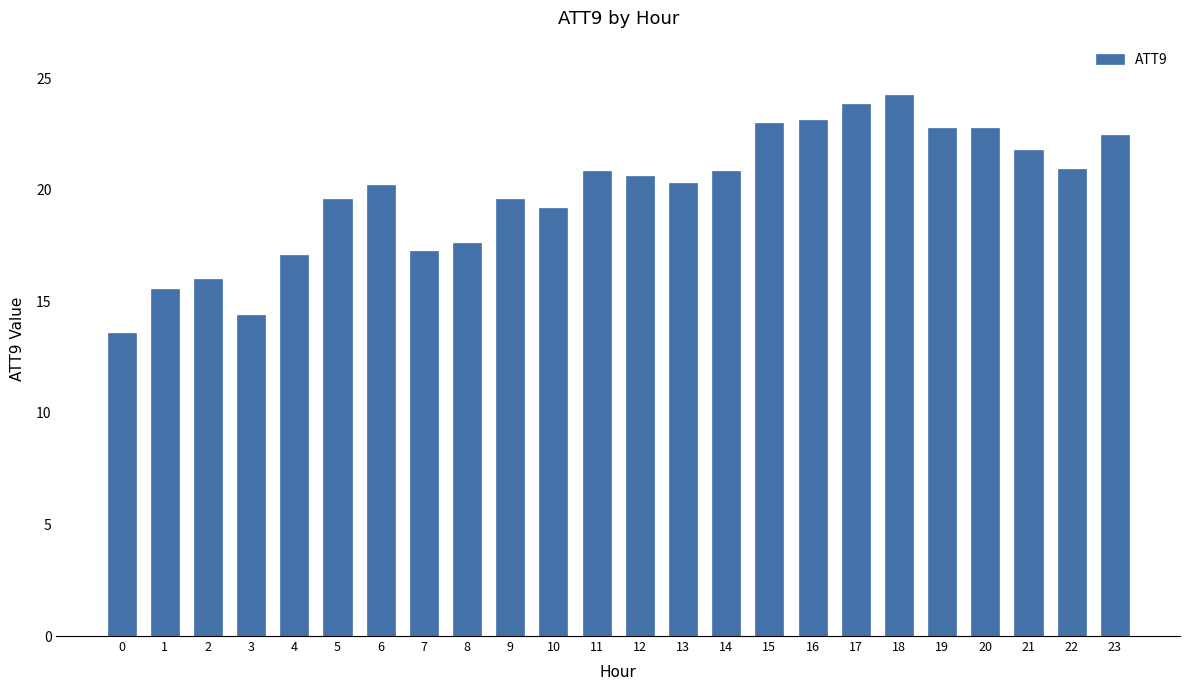

Which label corresponds to the largest value in the chart?

18